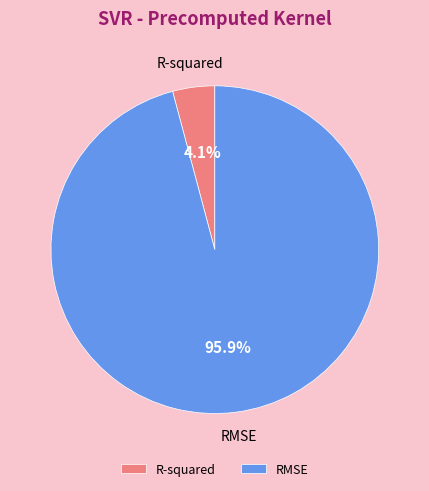

How much of the chart is everything except RMSE?

4.1%